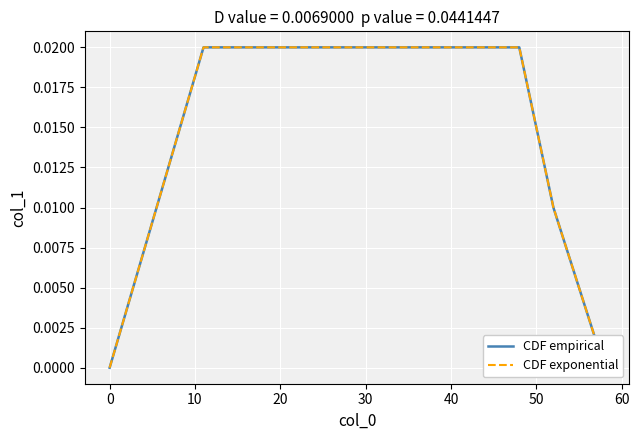

True or false: CDF empirical has a value of 0.0 at 20.

False